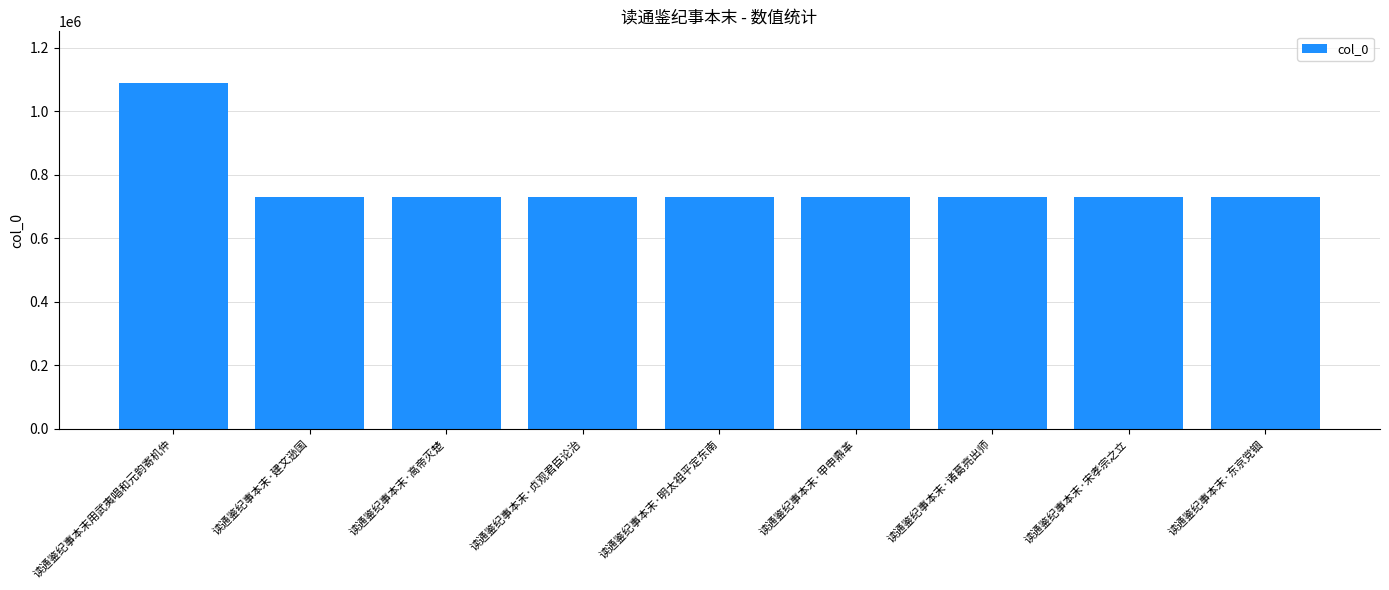

Read the value at 读通鉴纪事本末·甲申鼎革.

731199